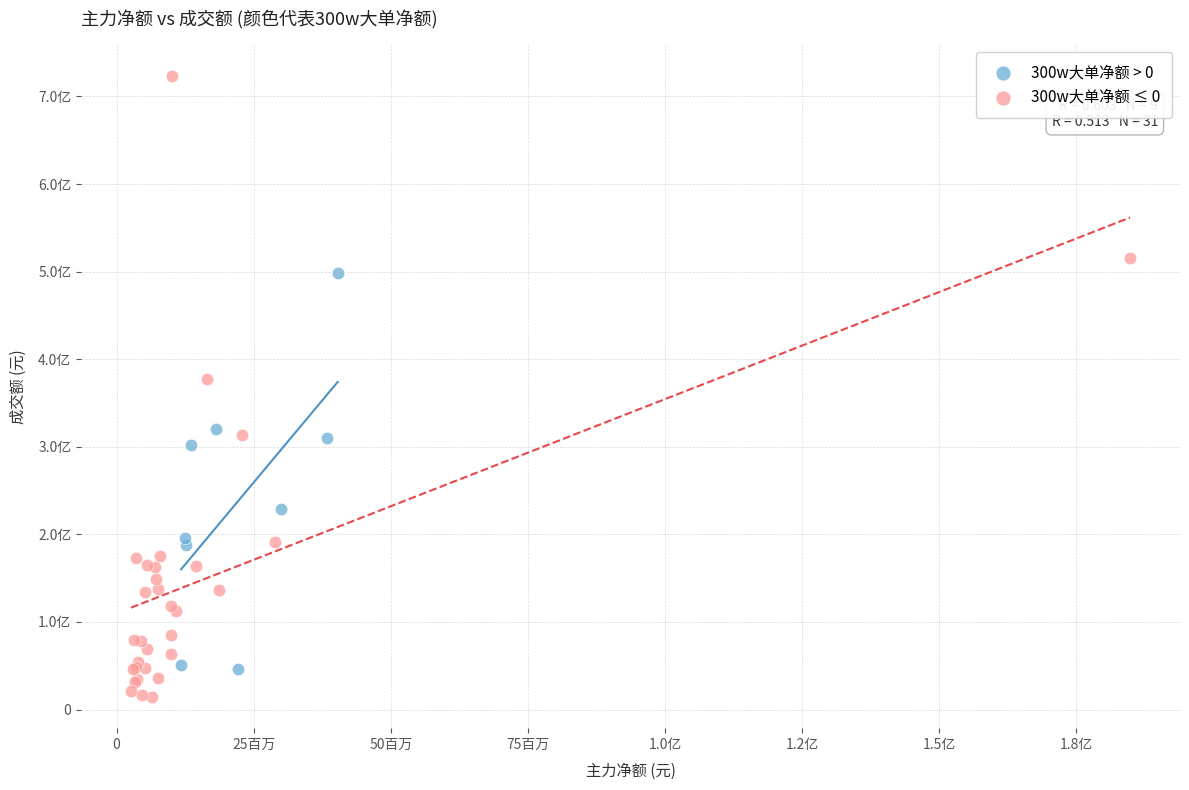

What are all the series names shown in the legend?

300w大单净额 > 0, 300w大单净额 ≤ 0